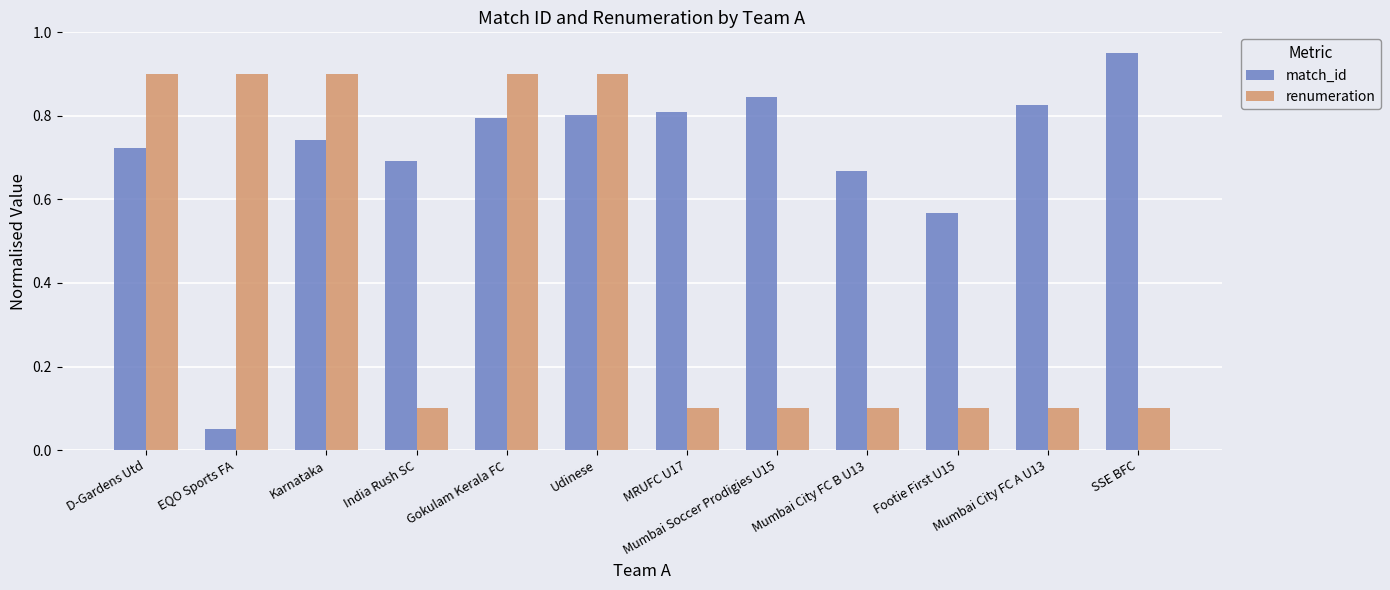

Which series has the largest range (max minus min)?

match_id